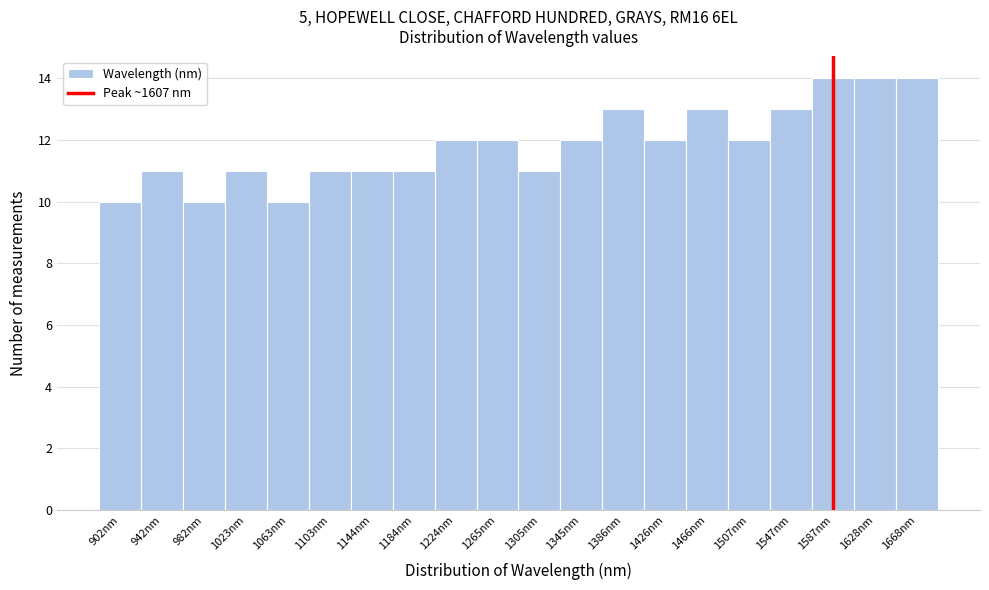

Reading left to right, list all the values displayed in this chart.

10	11	10	11	10	11	11	11	12	12	11	12	13	12	13	12	13	14	14	14